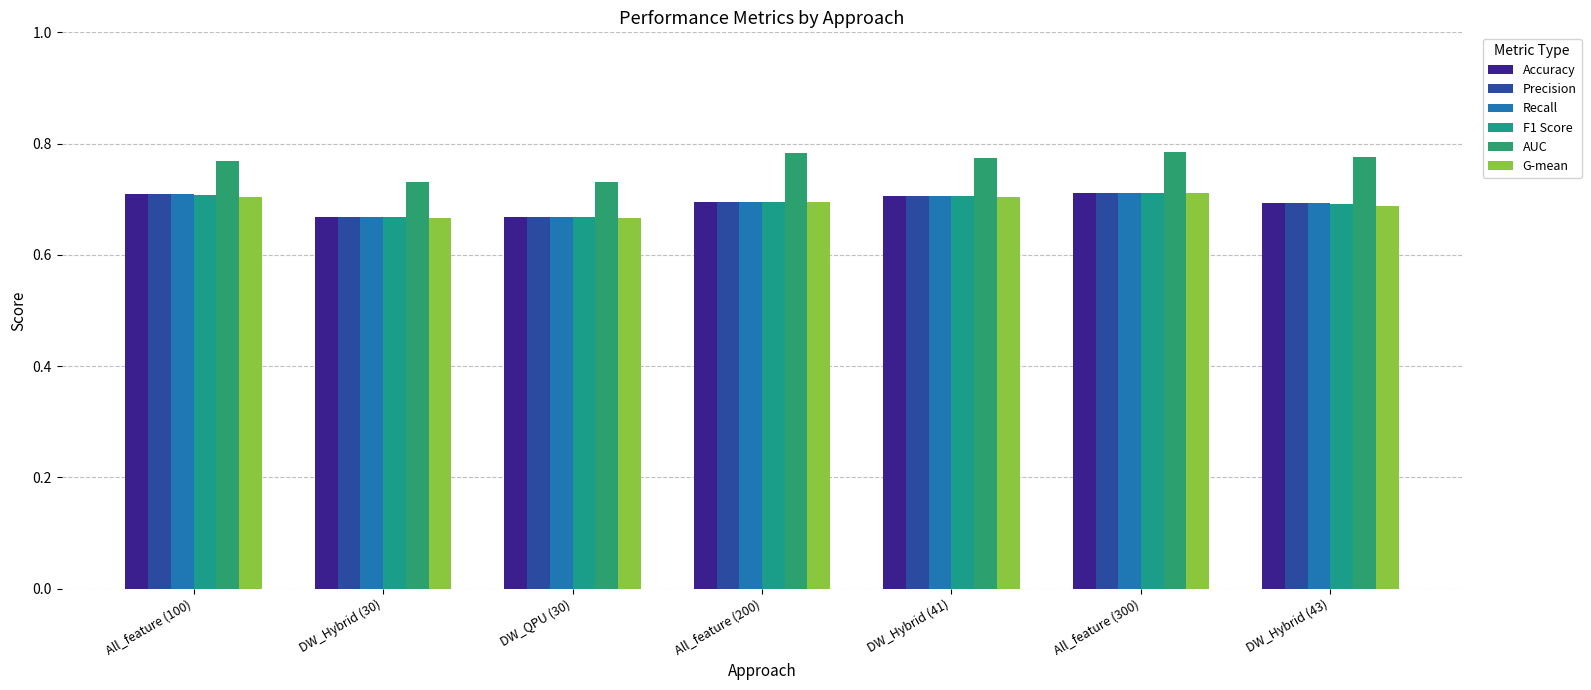

What is the label of the 1st bar from the right?

DW_Hybrid (43)